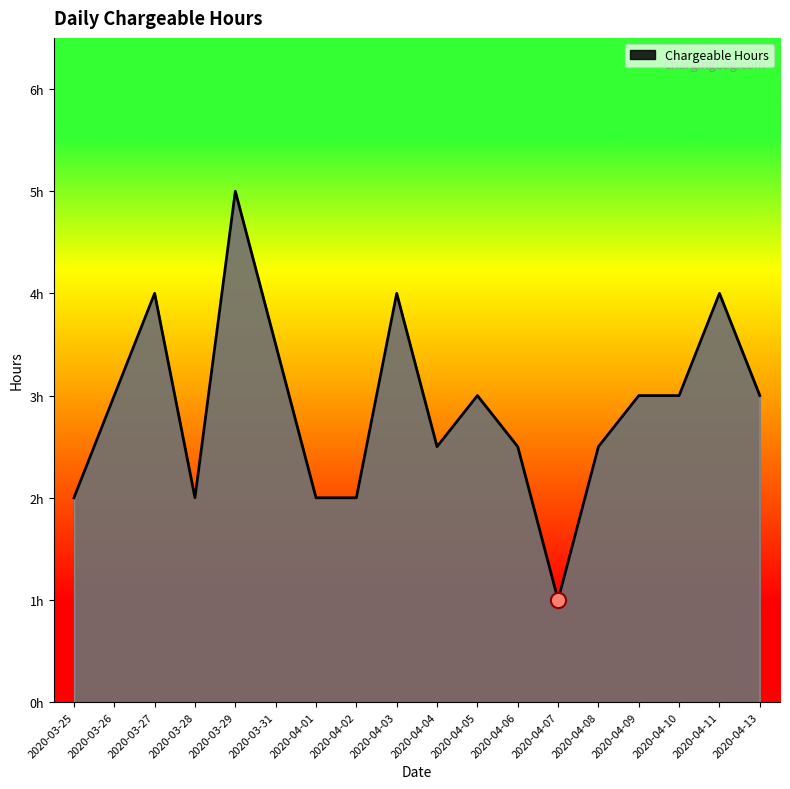

What is the change in value from 2020-04-06 to 2020-04-07?

-1.5